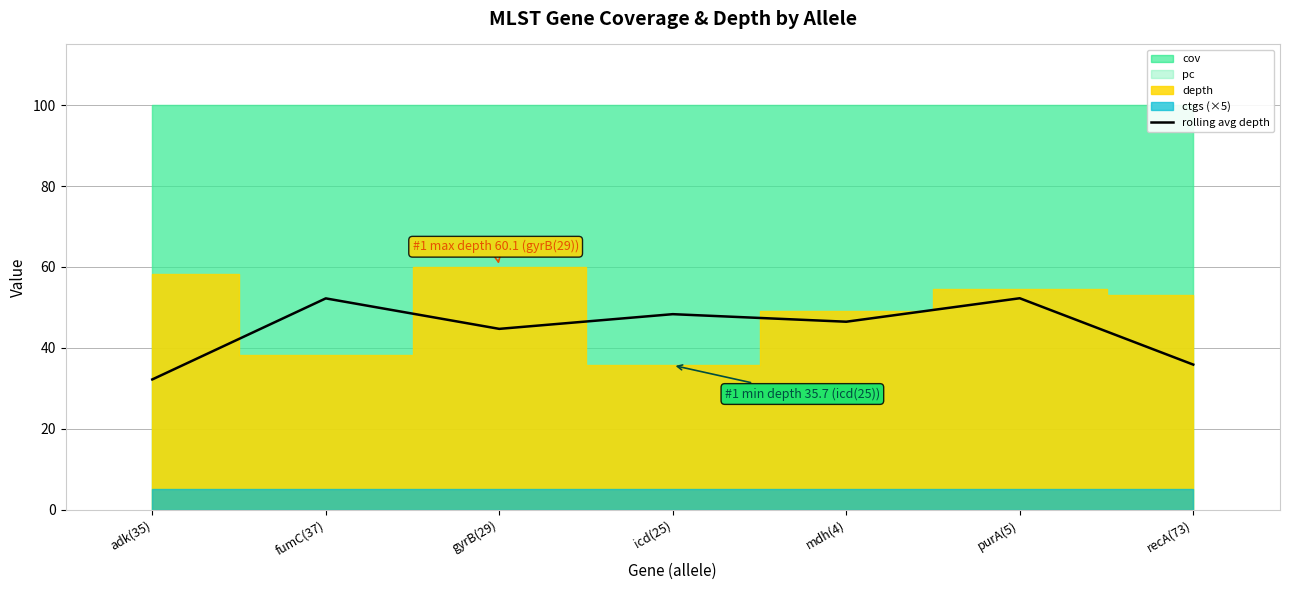

Which category has the highest value across all series?

purA(5)